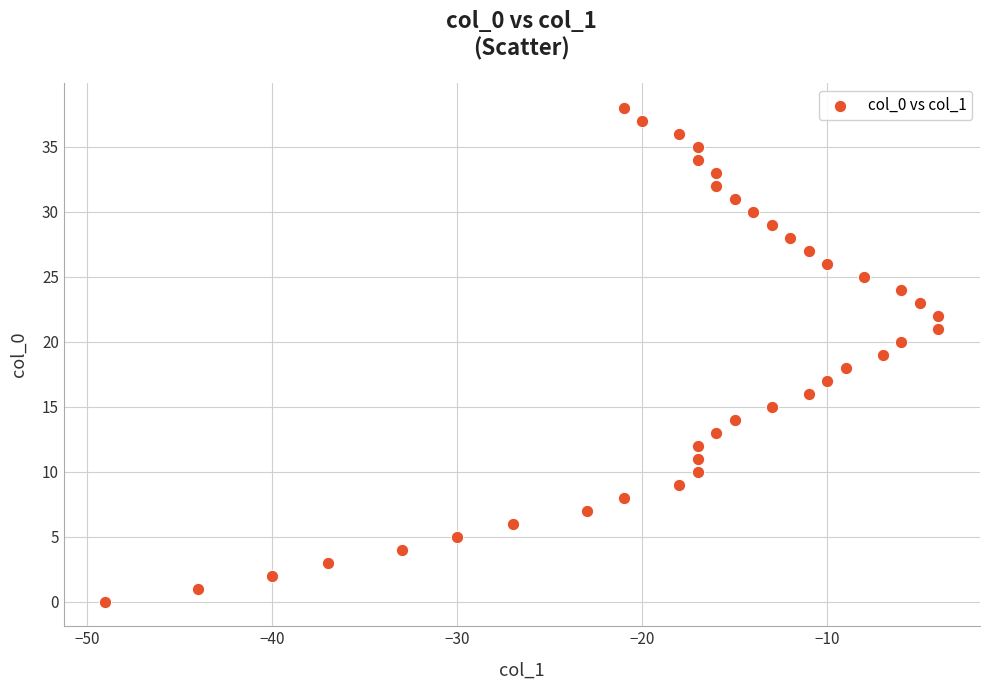

What is the range of X values (max minus min)?

45